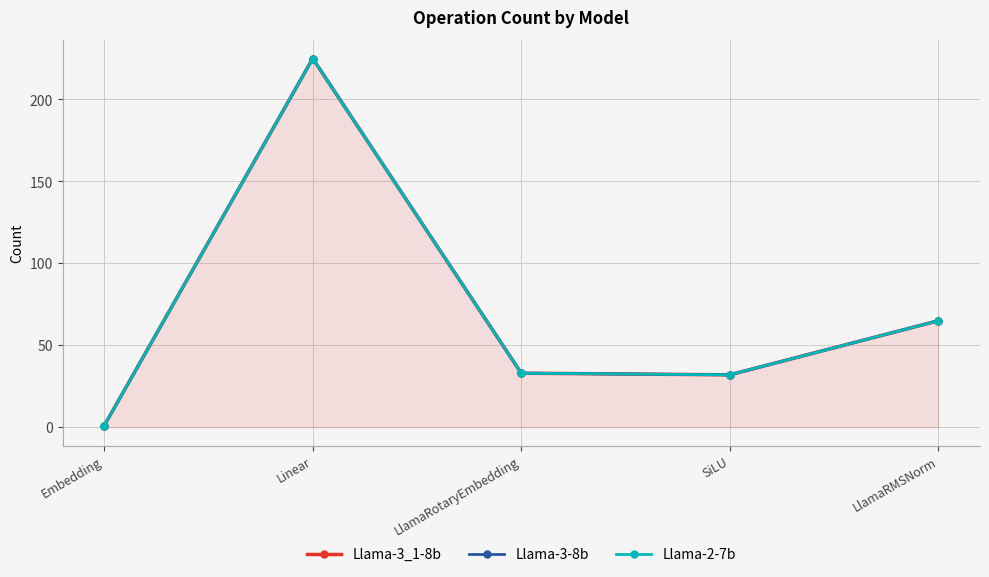

What is the difference between the Llama-2-7b values at LlamaRotaryEmbedding and LlamaRMSNorm?

32